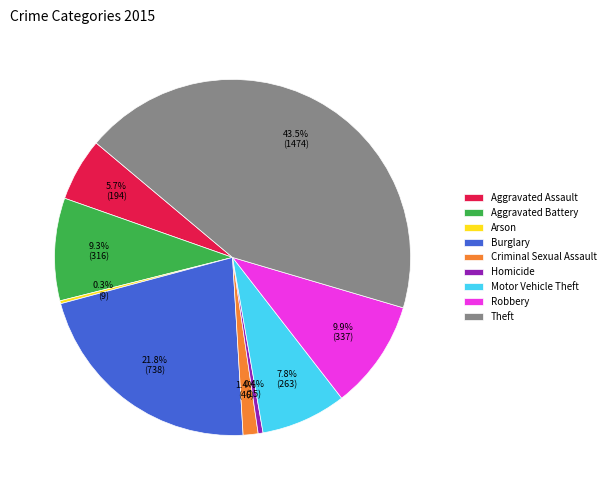

Does Motor Vehicle Theft account for over 50% of the chart?

No